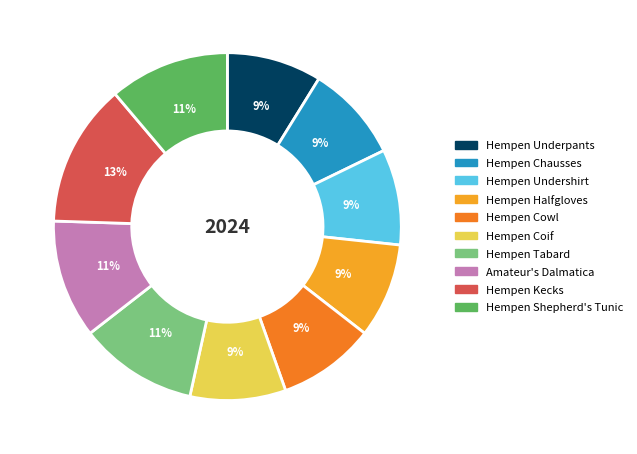

To the nearest percent, what percentage of the pie is Hempen Undershirt?

9%